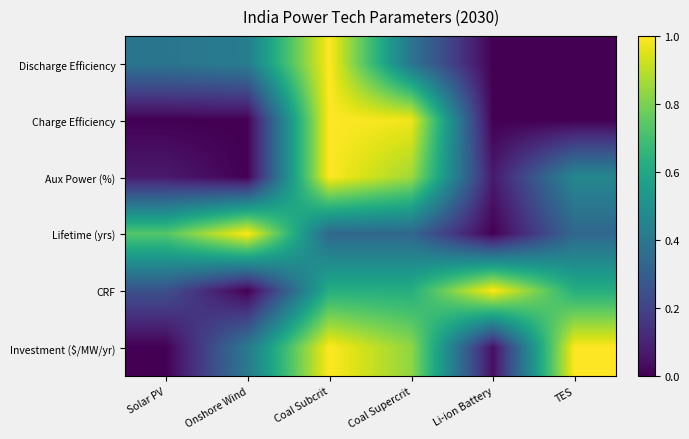

Which series has the largest total across all categories?

Investment ($/MW/yr)